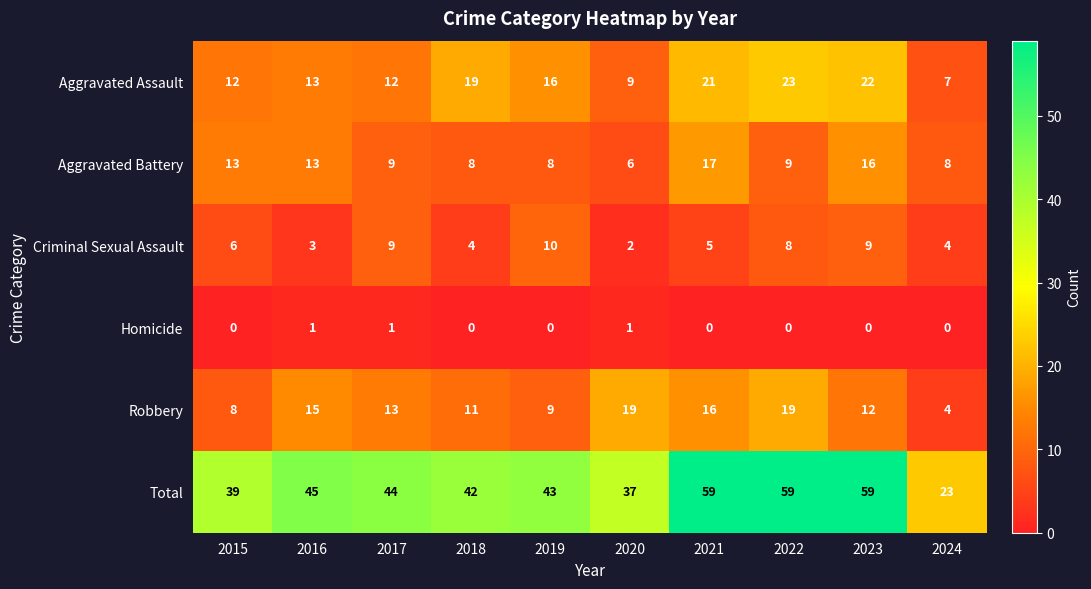

Is it true that Homicide equals 1 at 2016?

True